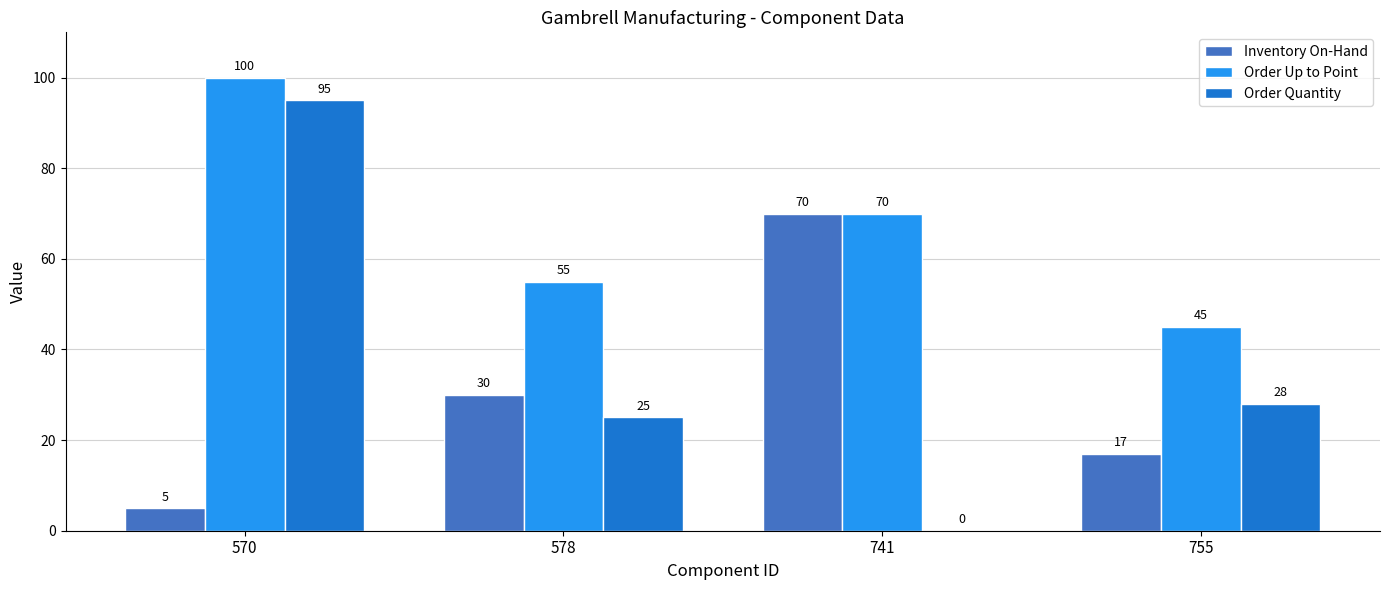

Which series has the largest total across all categories?

Order Up to Point